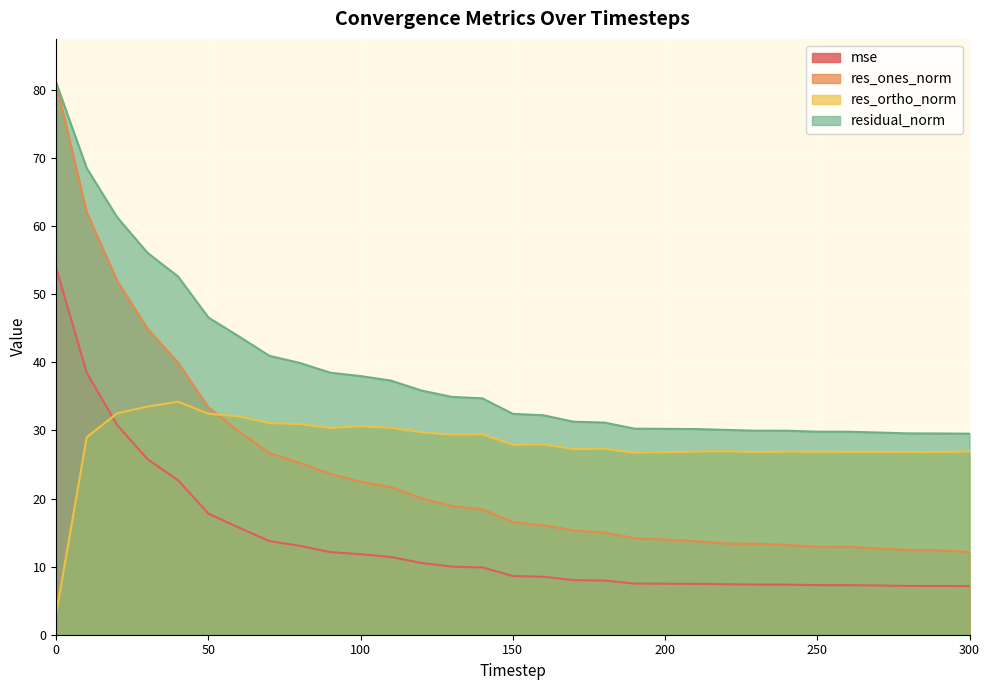

True or false: mse and res_ortho_norm intersect in this chart.

True